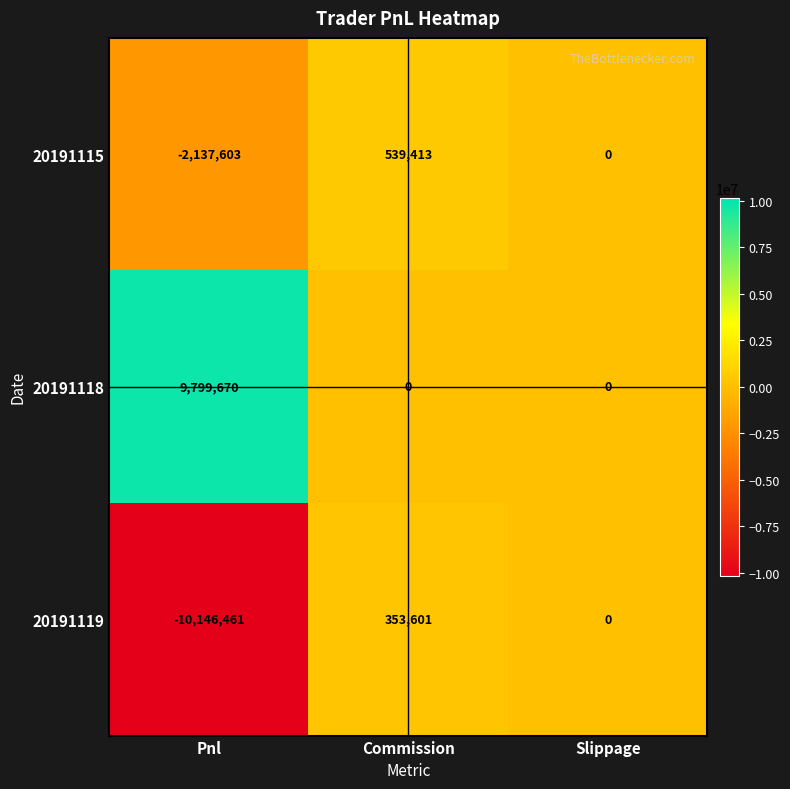

List the series in order of their peak value, lowest first.

20191119, 20191115, 20191118